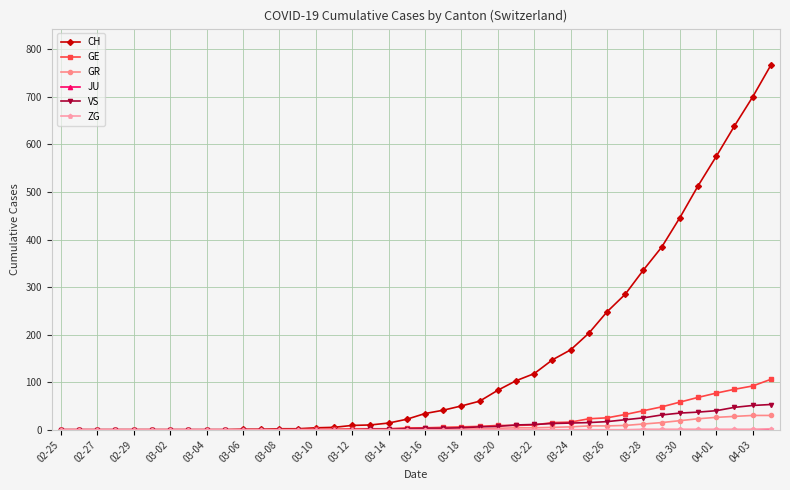

Which series has the largest range (max minus min)?

CH